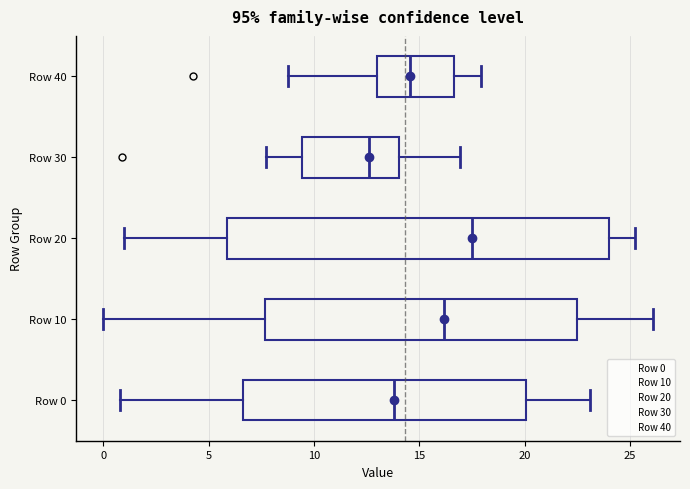

Which box's median line is the furthest to the left?

Row 30